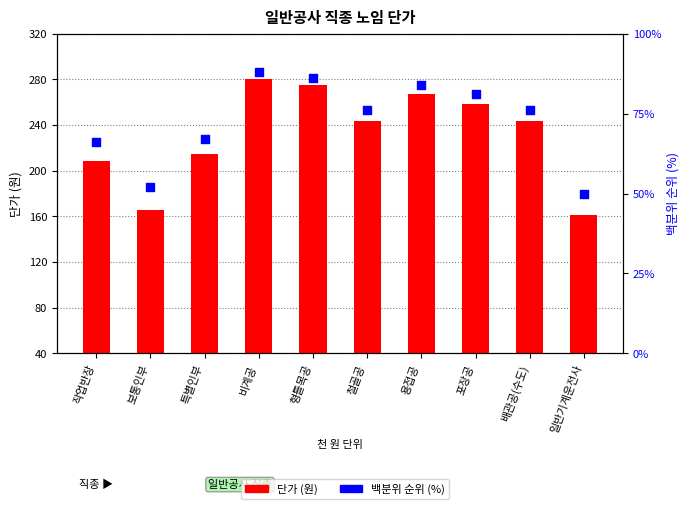

What is the total value across all series at 용접공?

267105